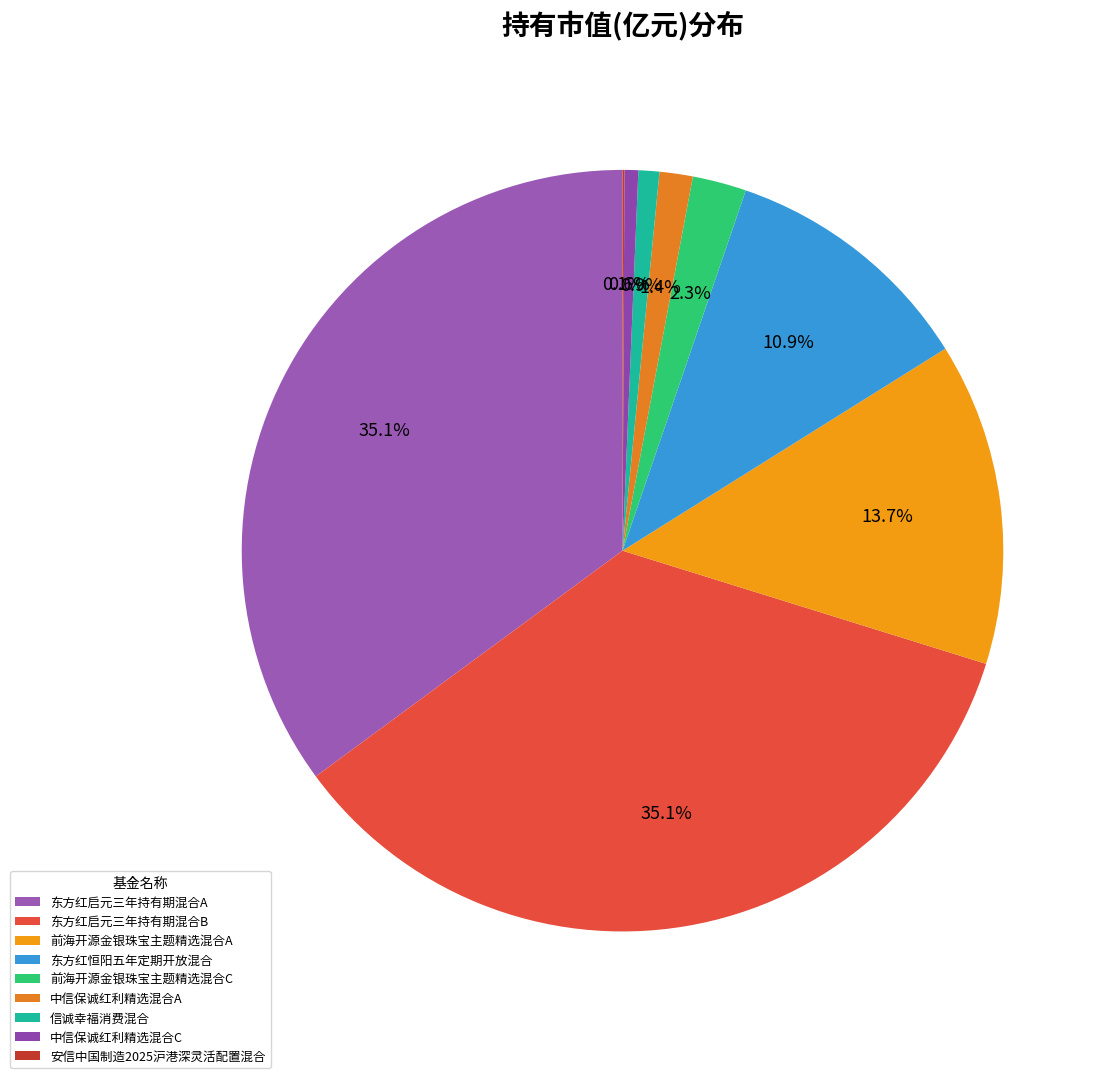

Is there a majority slice in this chart?

No